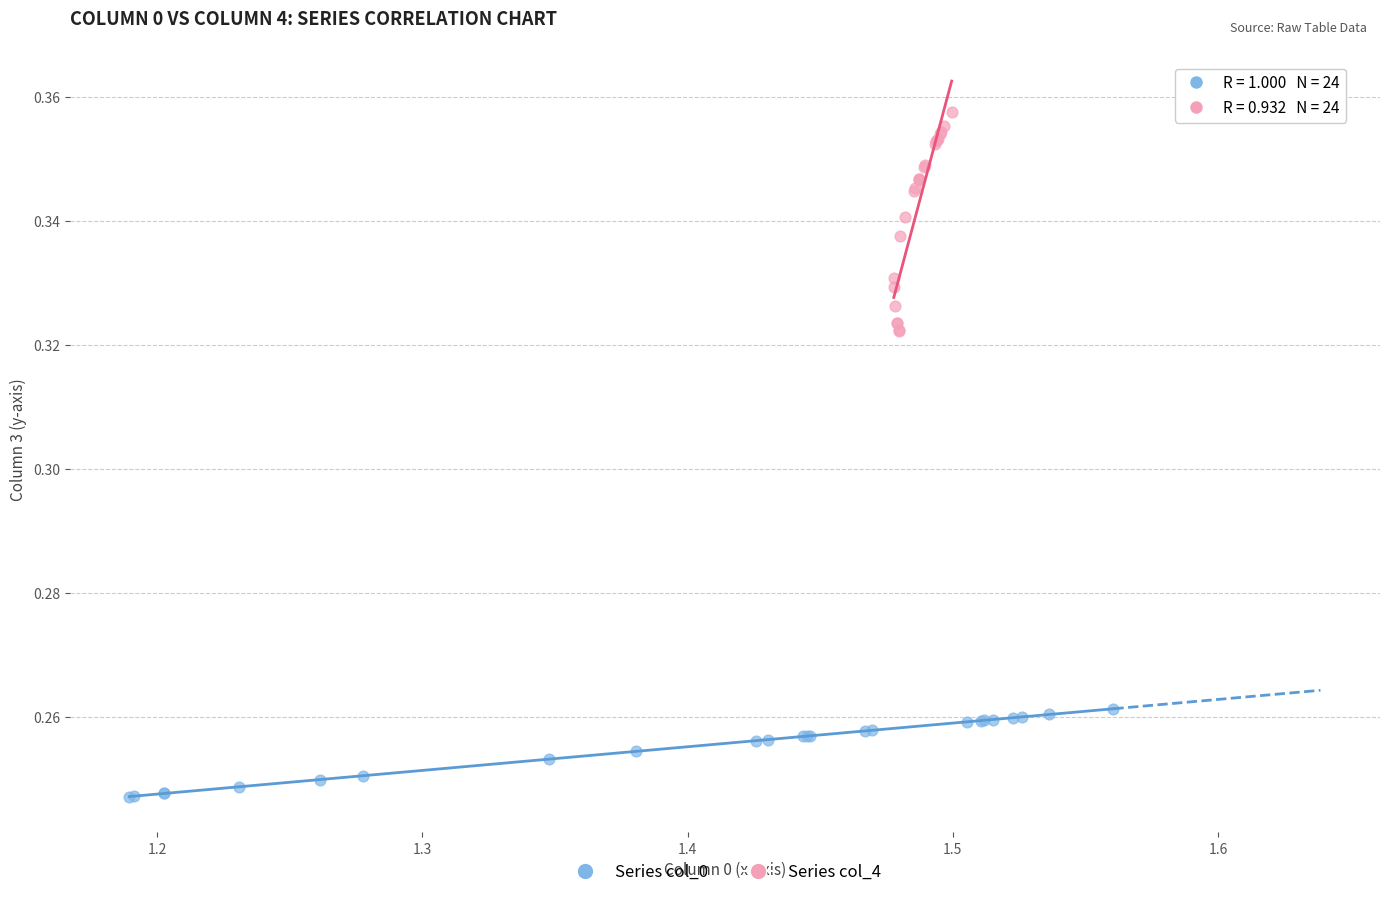

Which series contains the highest Y value?

Series col_4